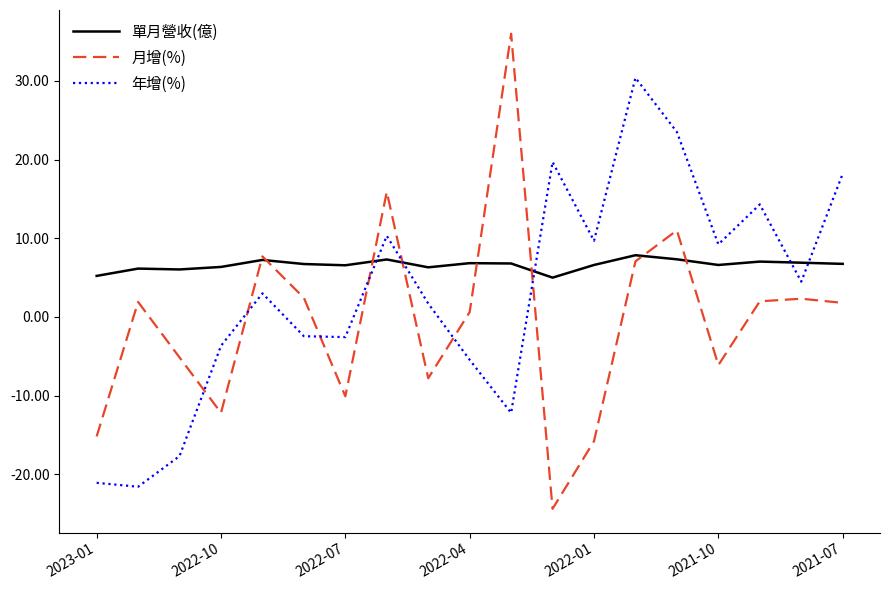

Which series has the largest total across all categories?

單月營收(億)